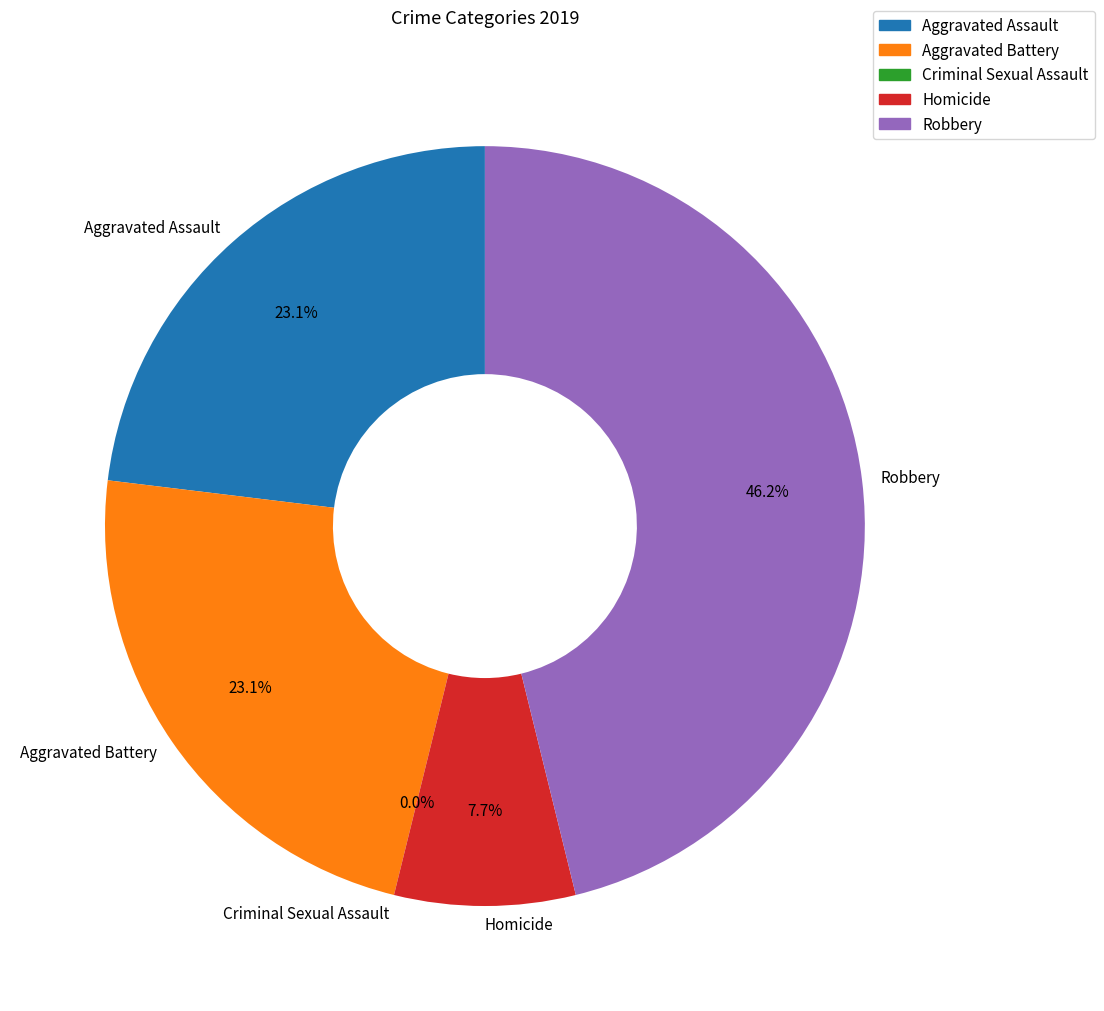

Is there a majority slice in this chart?

No